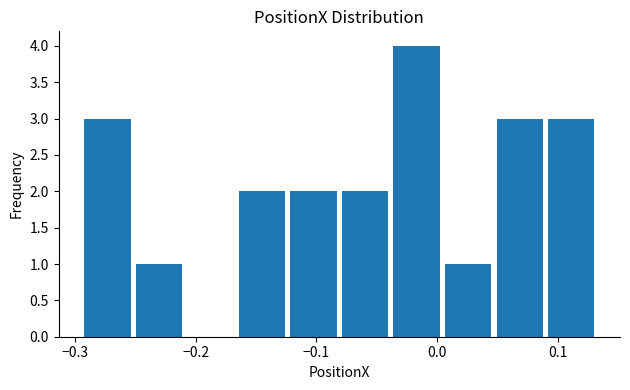

How tall is the bar that spans -0.25 to -0.21 on the x-axis? Neither the bar edges nor the heights are printed on the chart, so give them approximately, as read against the axes.

1